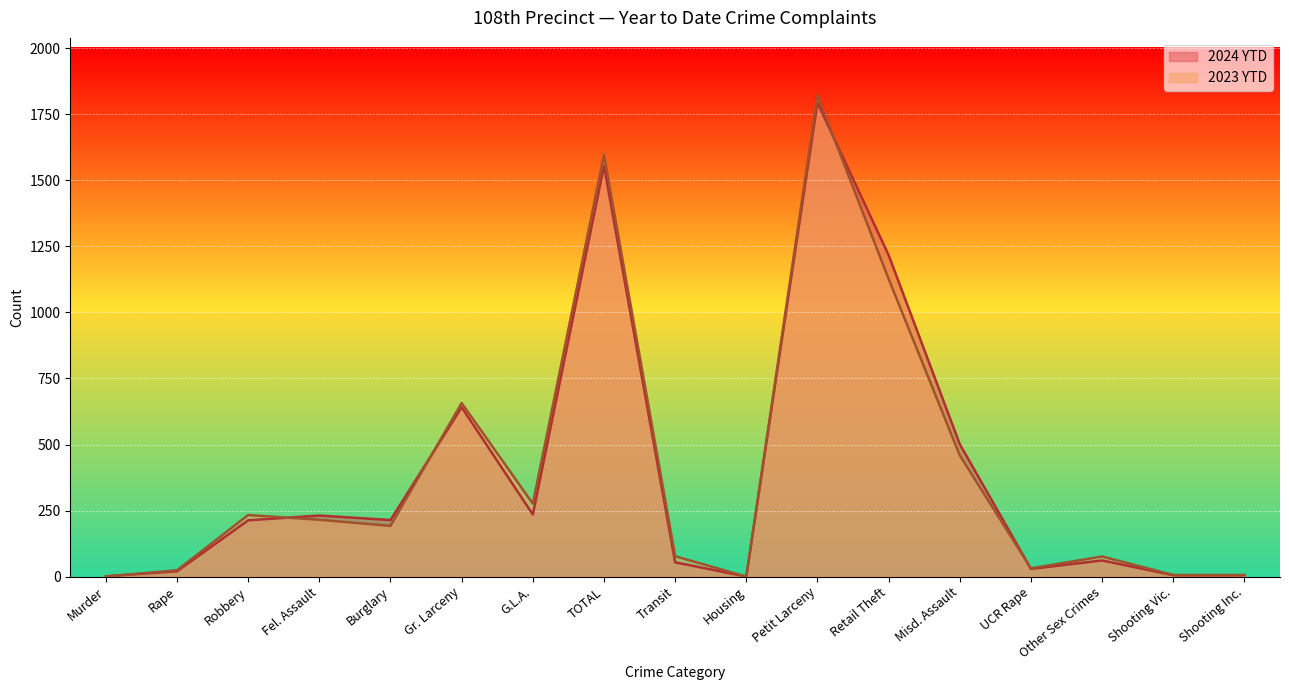

What are all the series names shown in the legend?

2024 YTD, 2023 YTD